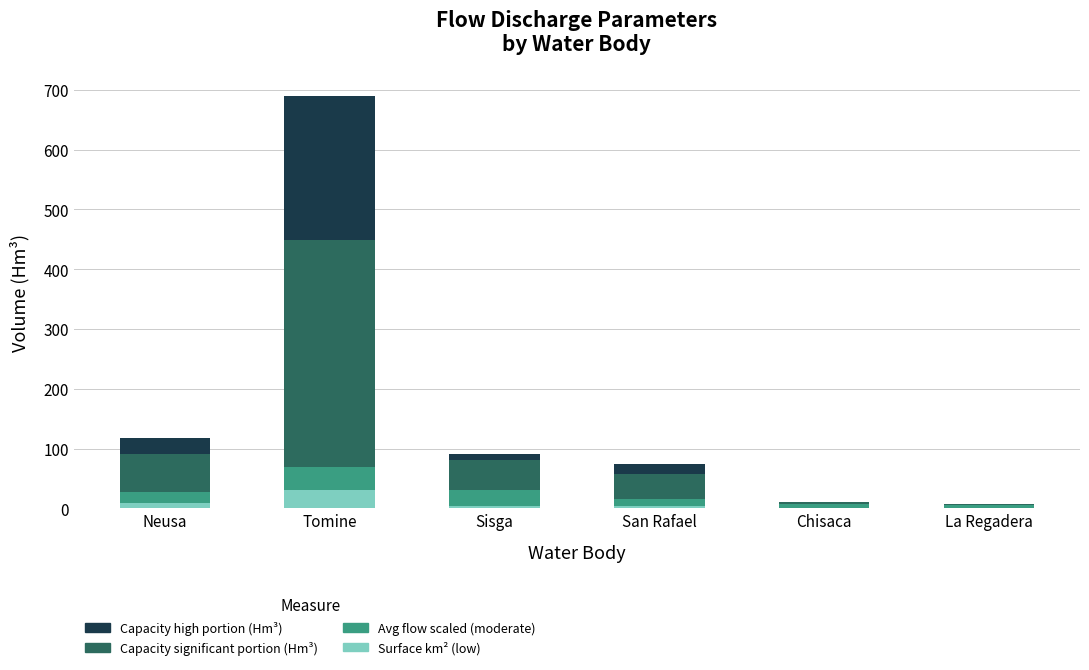

Does the chart contain stacked bars?

Yes